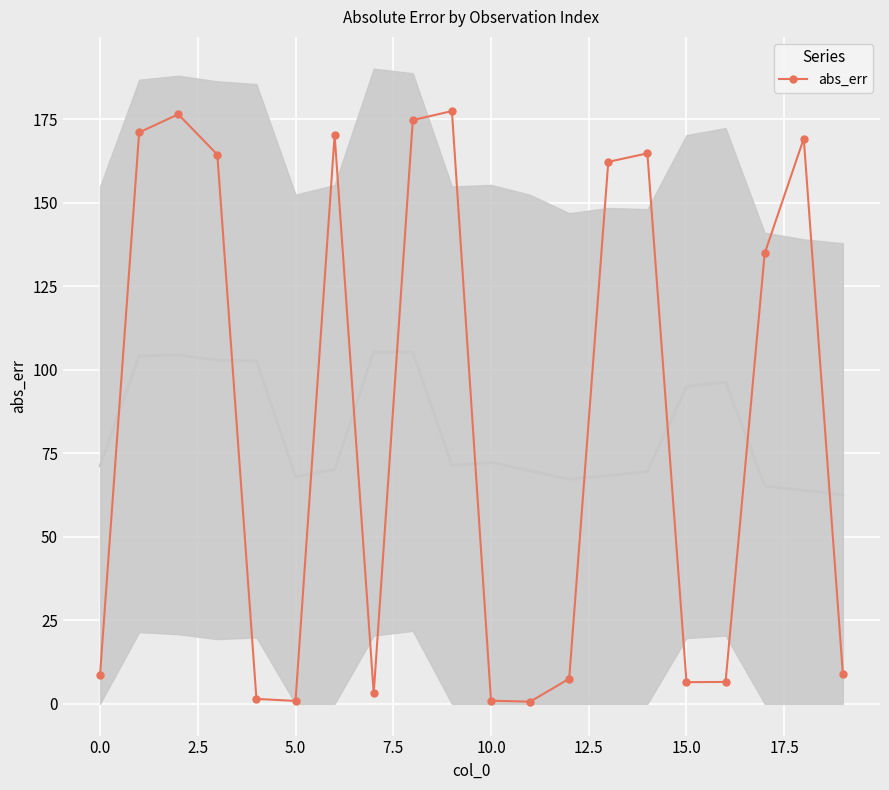

How many interior local valleys (lower than both neighbors) does the data have?

4